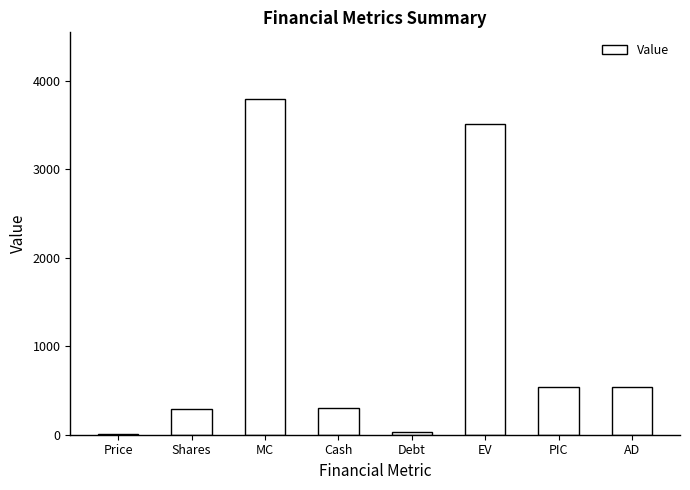

The chart shows a value of 131.8 at Cash. True or false?

False